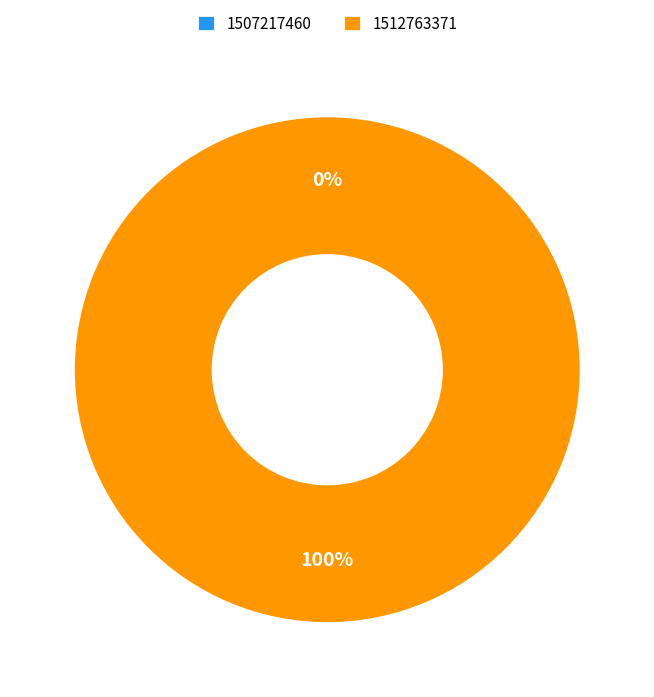

Which slice is the largest?

1512763371